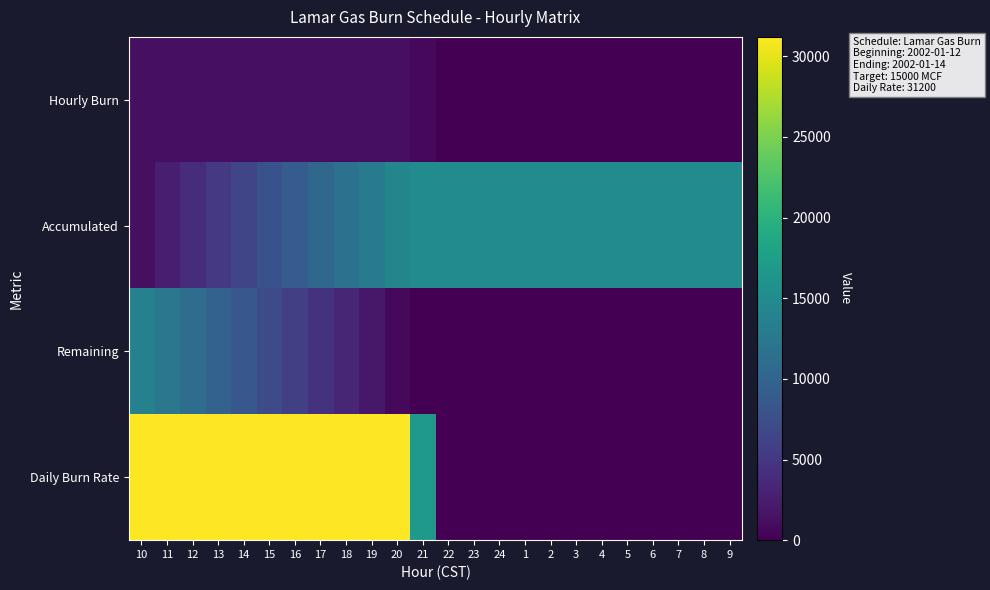

At 1, list the series in order from smallest to largest.

Hourly Burn, Remaining, Daily Burn Rate, Accumulated